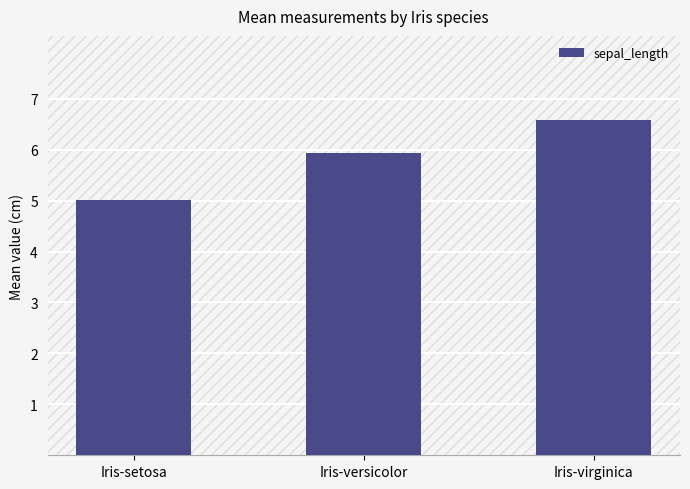

What is the difference between the values at Iris-versicolor and Iris-virginica?

0.7